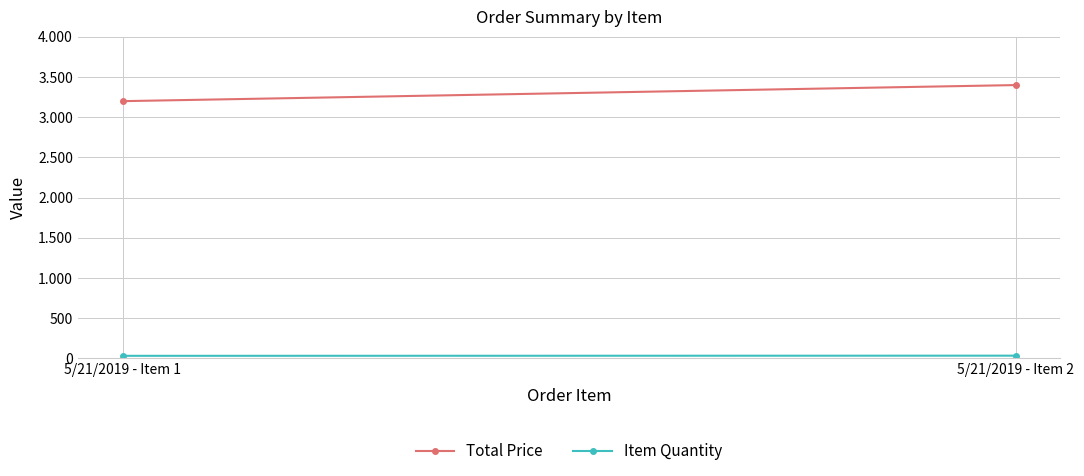

Reading left to right, list all the values displayed in this chart.

Total Price: 3200	3400
Item Quantity: 32	34